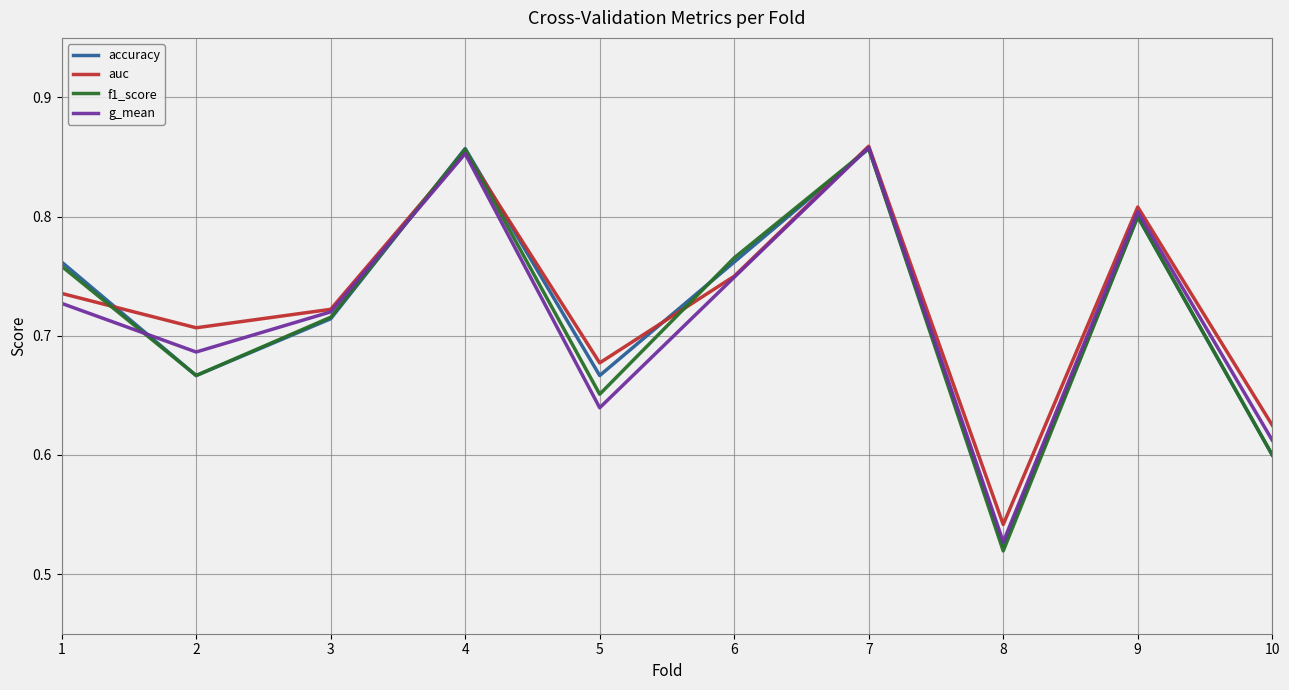

Which series has the widest spread of values?

f1_score